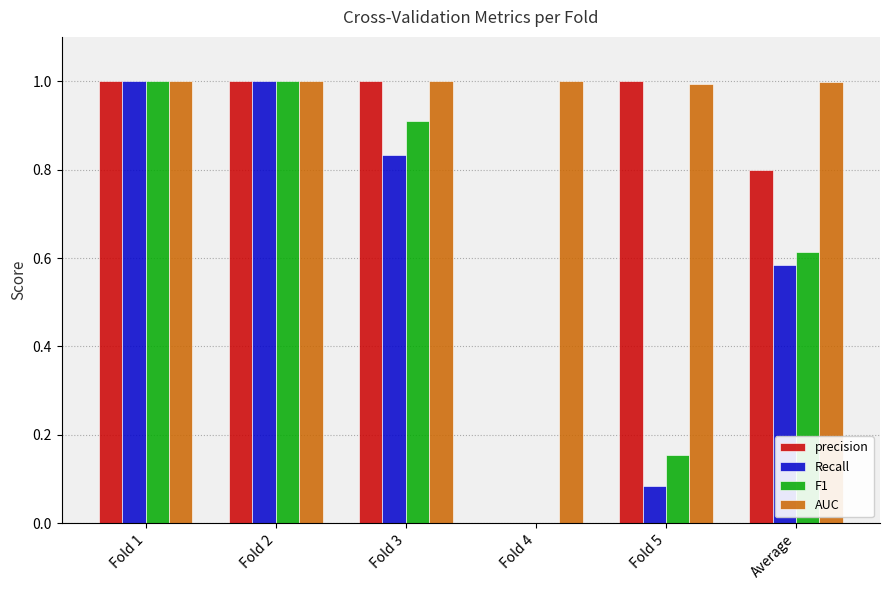

True or false: AUC has a value of 1.0 at Fold 1.

True